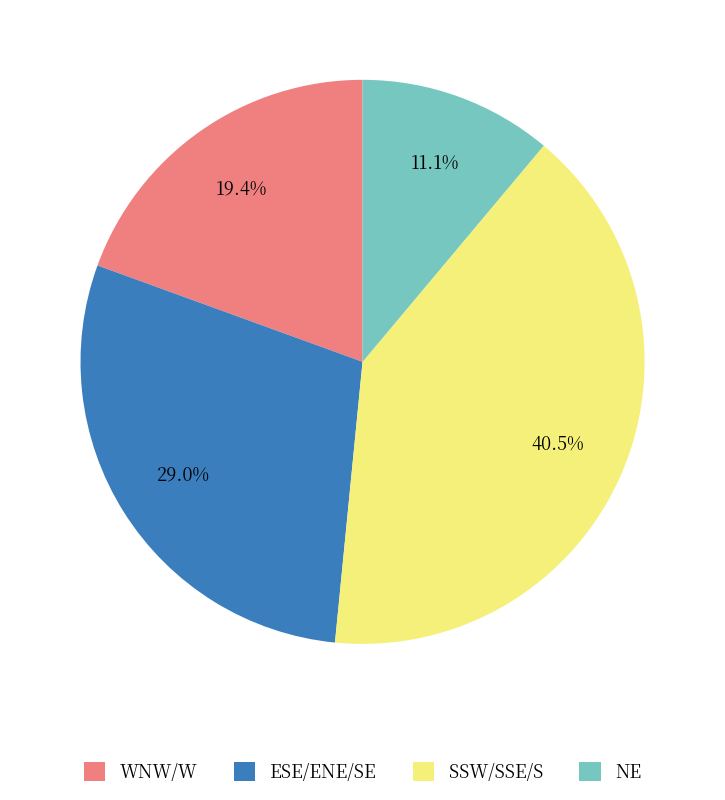

Approximately how many times larger is the value at SSW/SSE/S compared to ESE/ENE/SE?

1.4